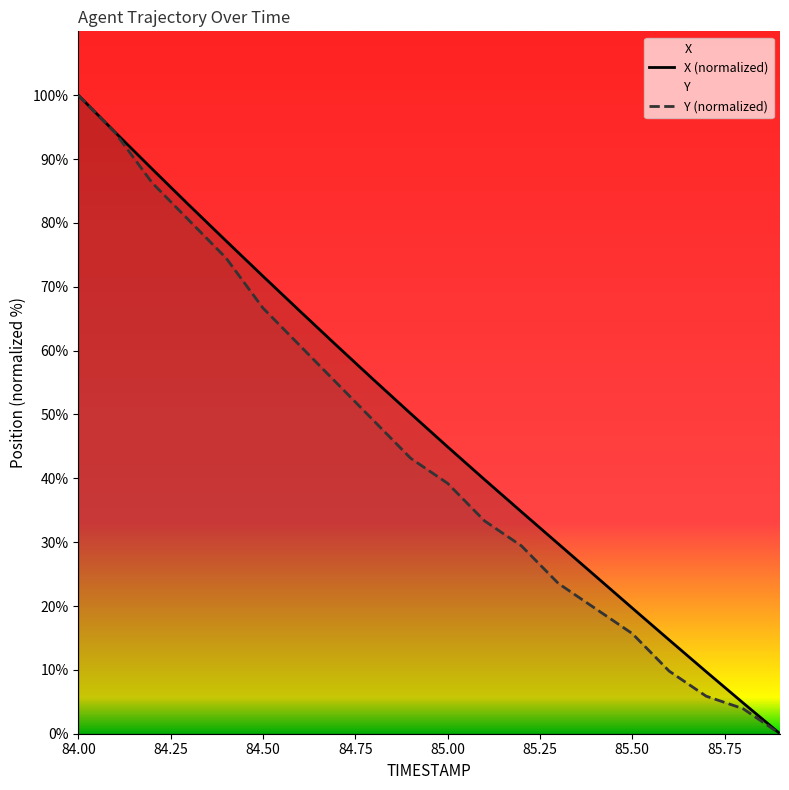

Which label corresponds to the largest value in the chart?

84.00